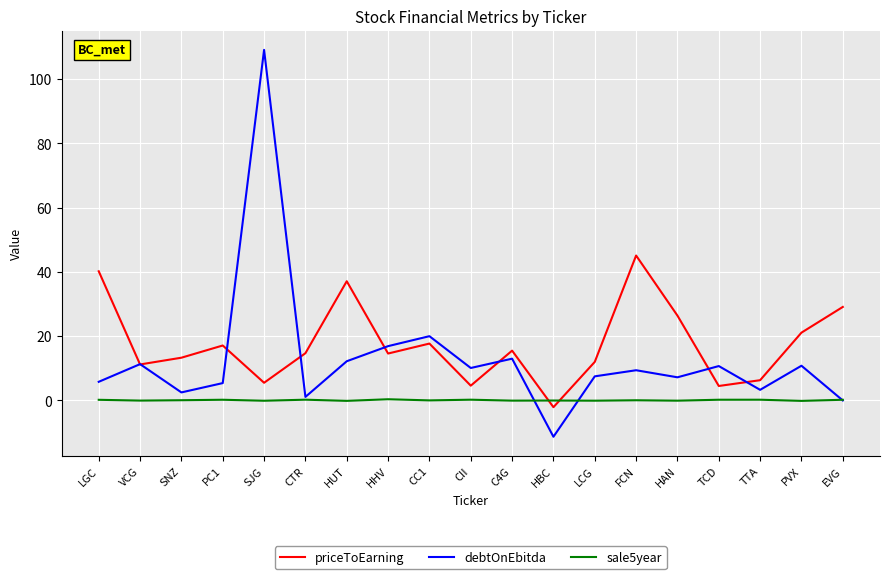

List the series in order of their overall mean, lowest first.

sale5year, debtOnEbitda, priceToEarning